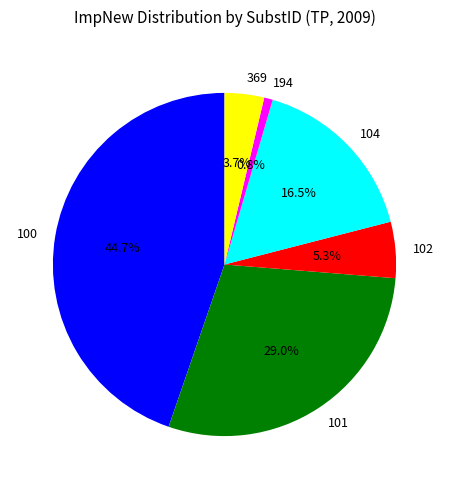

To the nearest percent, what portion does 100 represent?

45%